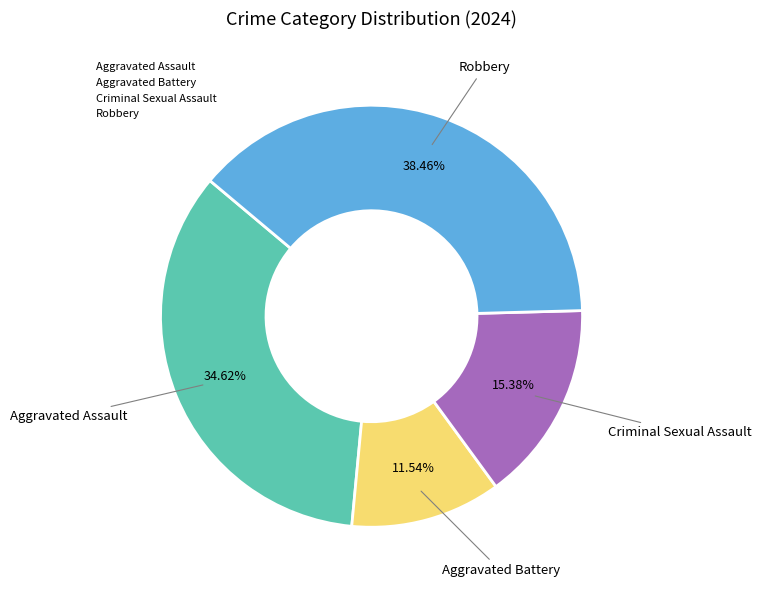

Is there any slice that represents more than half of the pie?

No